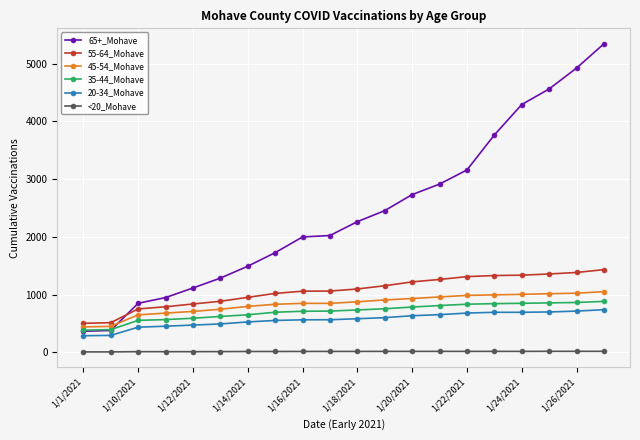

True or false: 65+_Mohave and 55-64_Mohave intersect in this chart.

True